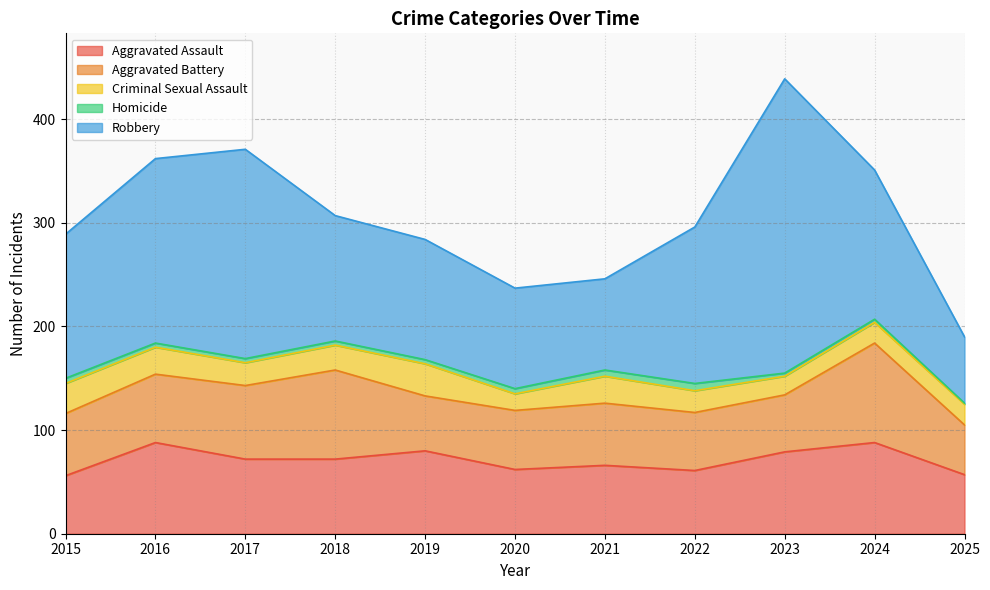

The Homicide series shows 3 at 2024. True or false?

True